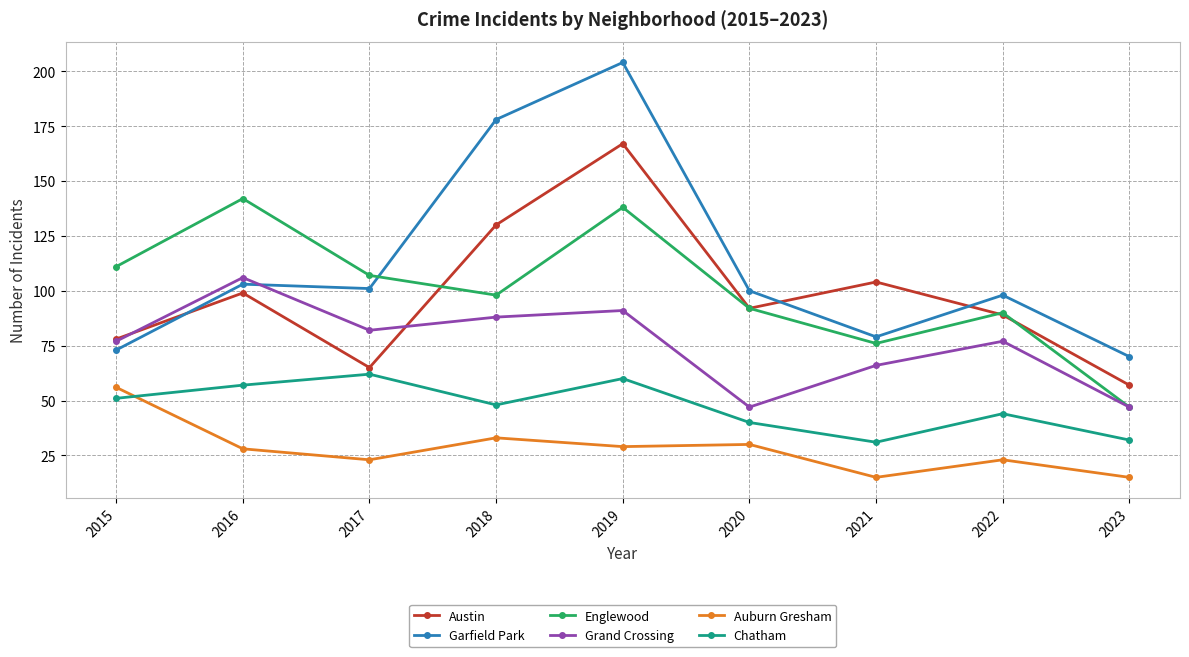

Which series has the largest total across all categories?

Garfield Park